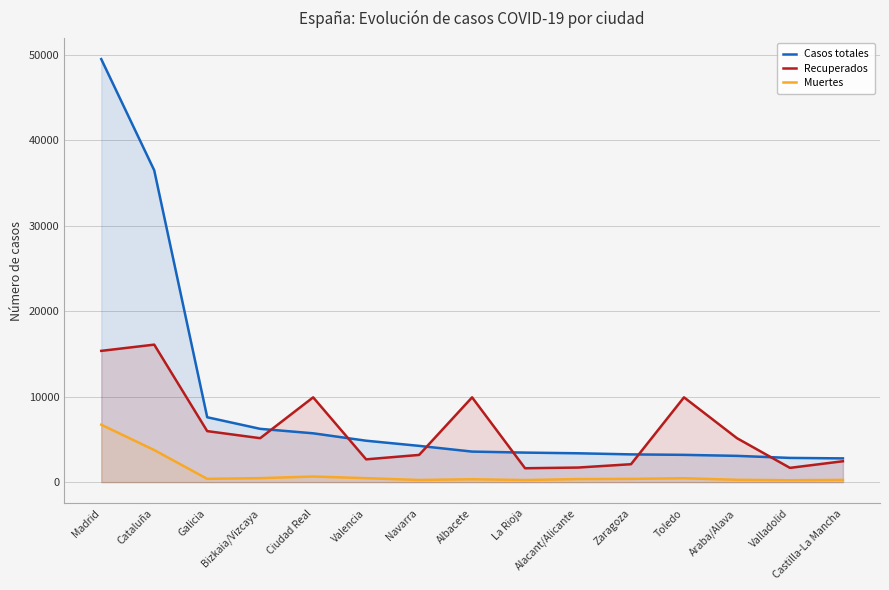

How many lines are shown in the chart?

3